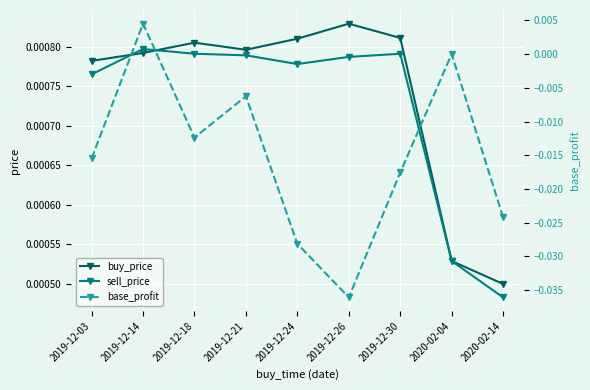

What are all the series names shown in the legend?

buy_price, sell_price, base_profit